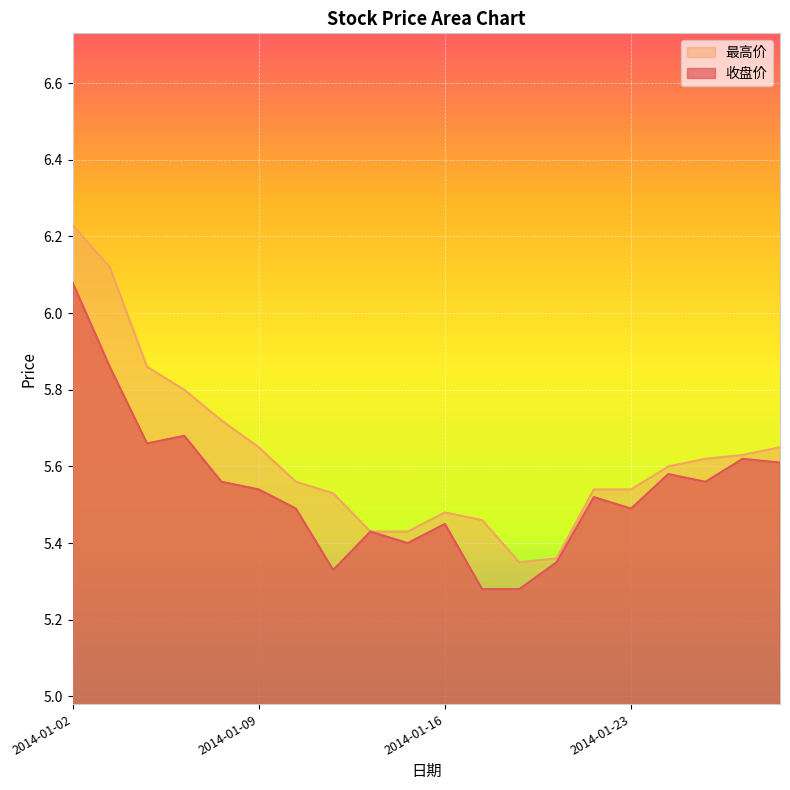

What is the value of the 最高价 point at the 11th from the left?

5.5